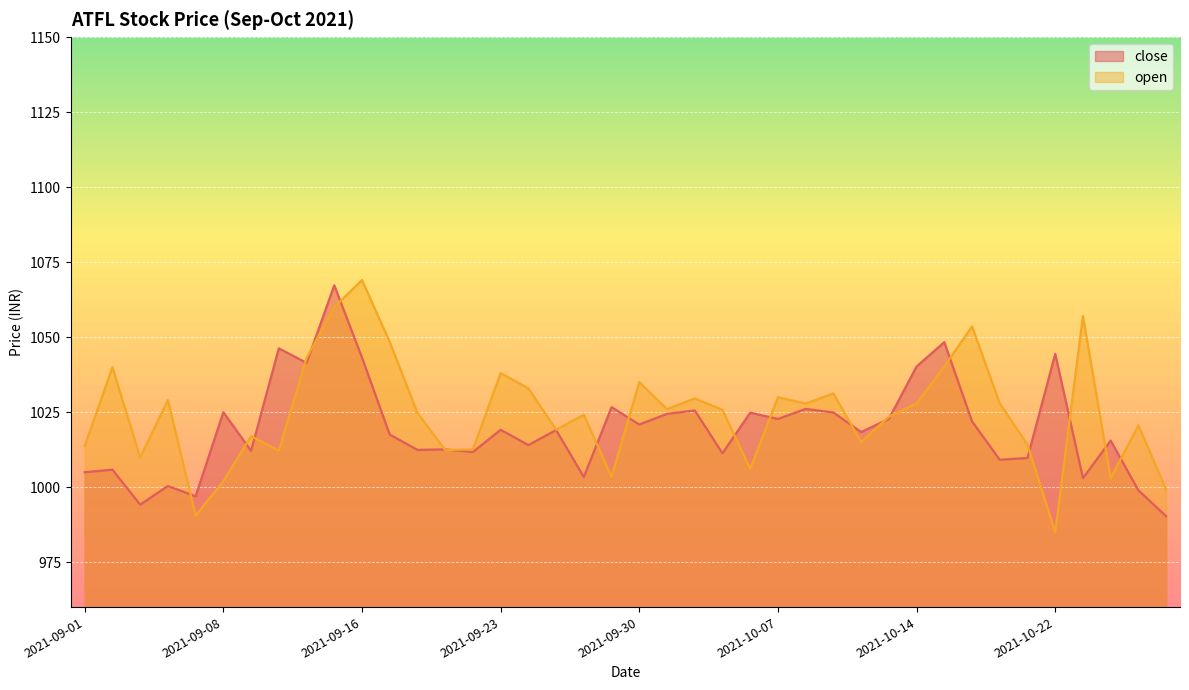

True or false: close has a value of 1003.4 at 2021-09-28.

True